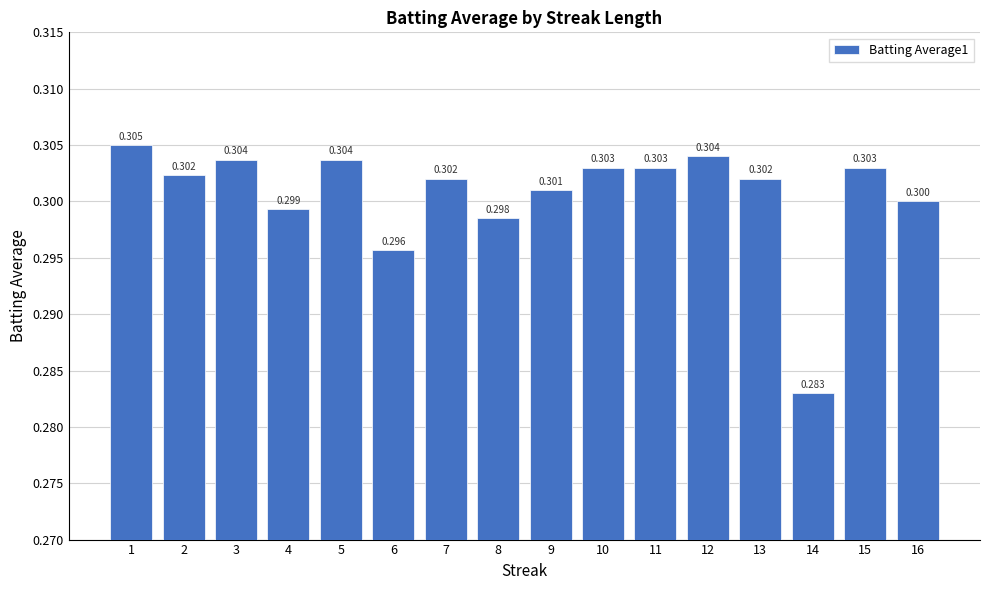

True or false: the data shows 0.5 at 12.

False